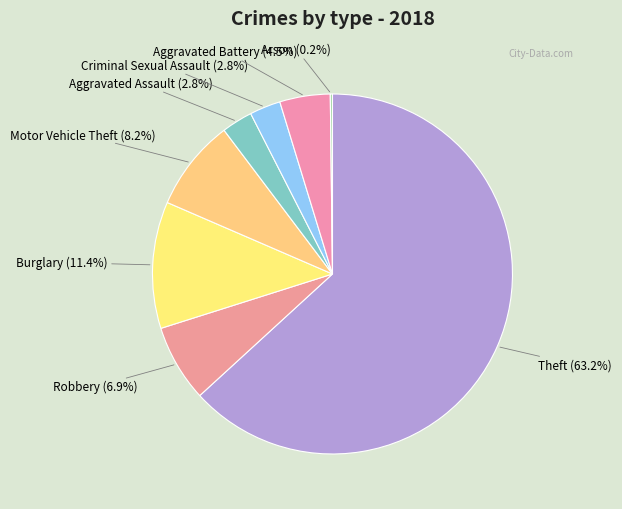

Which category has the biggest portion of the pie?

Theft